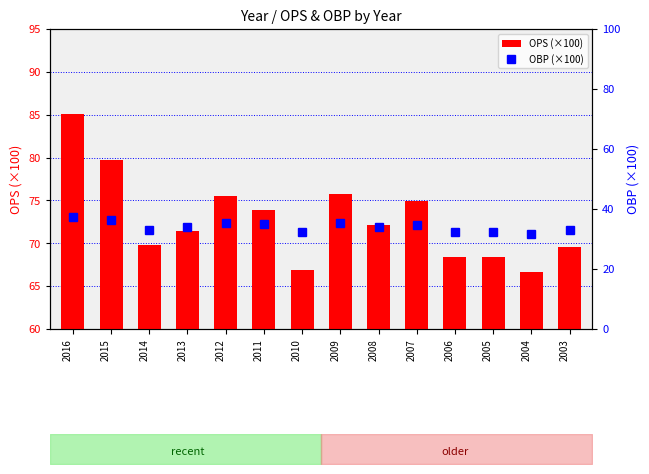

Between 2006 and 2007, which is larger?

2007